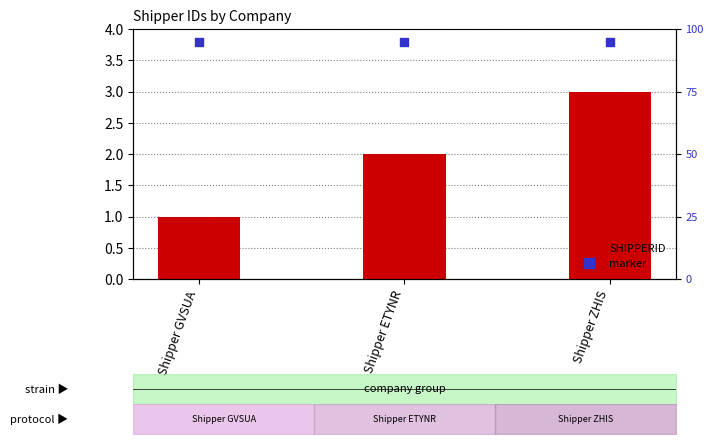

Which series has the largest total across all categories?

marker